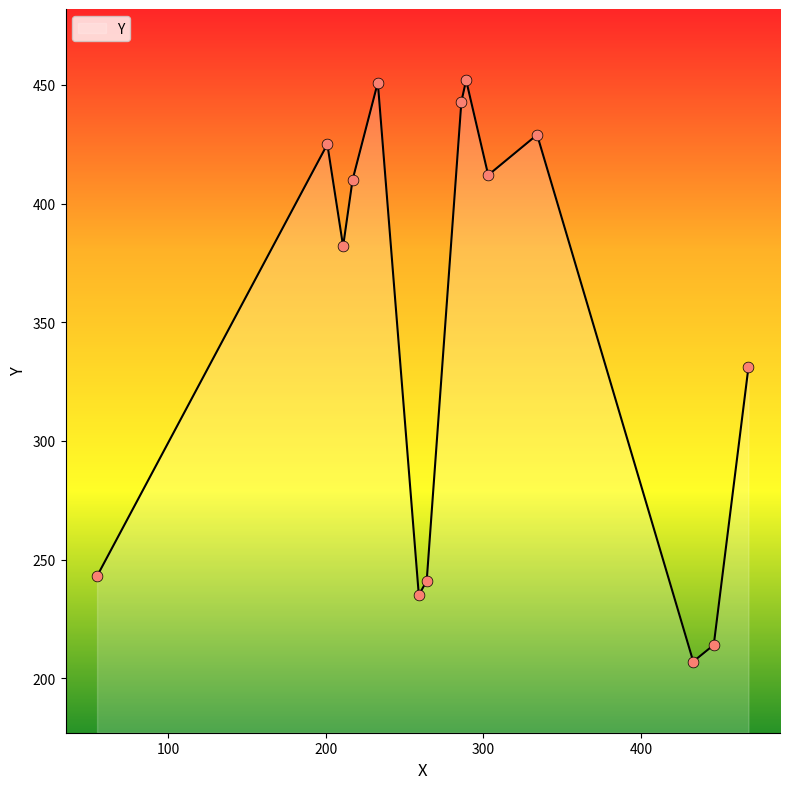

What is the greatest value displayed?

452